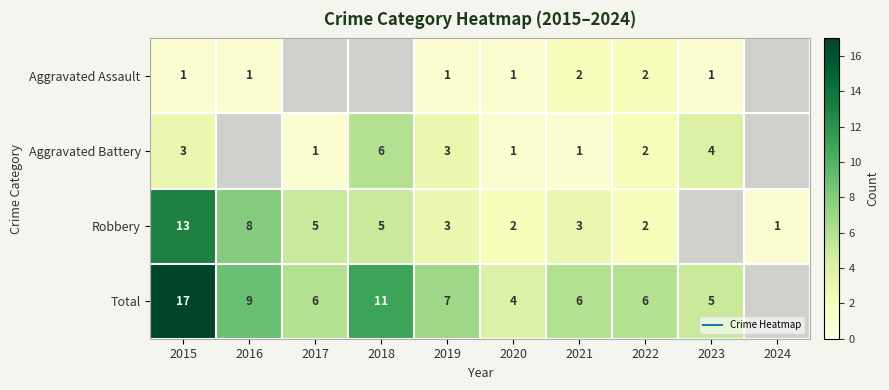

List the series in order of their overall mean, lowest first.

Aggravated Assault, Aggravated Battery, Robbery, Total